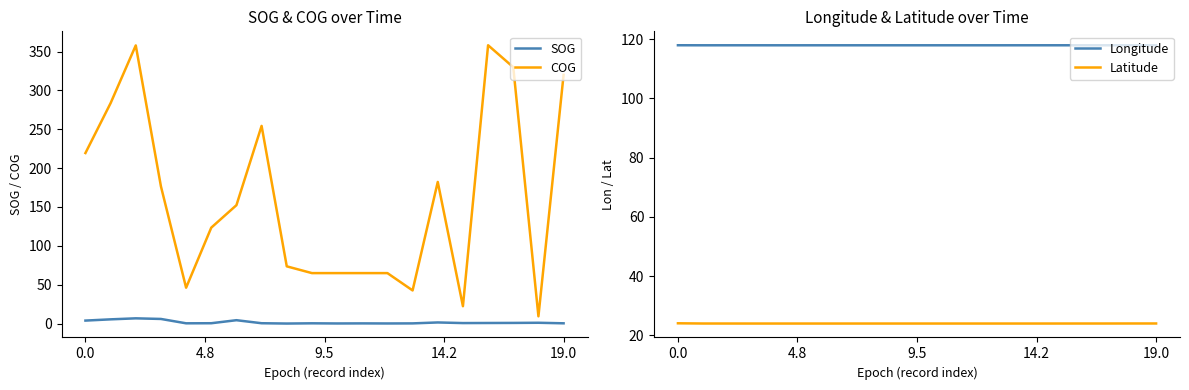

What is the highest value of the COG series?

358.1